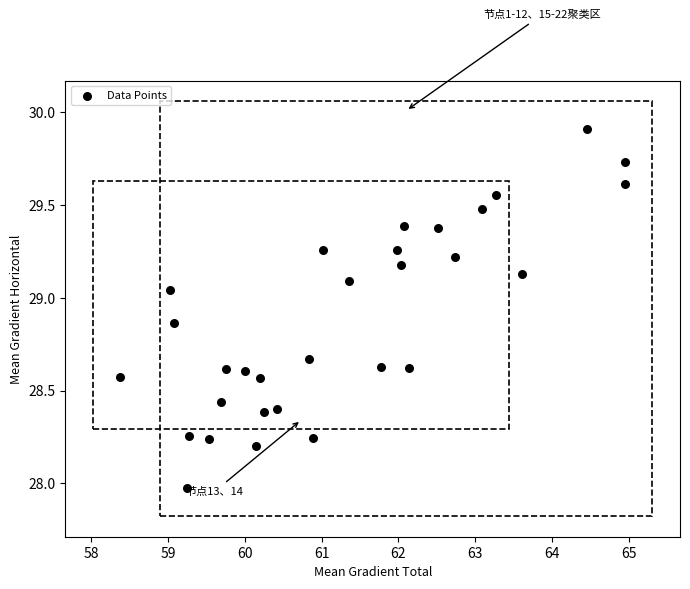

What is the range of Y values (max minus min)?

1.9